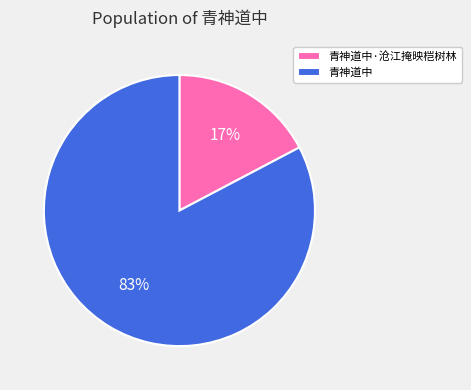

To the nearest percent, what percentage of the pie is 青神道中·沧江掩映桤树林?

17%